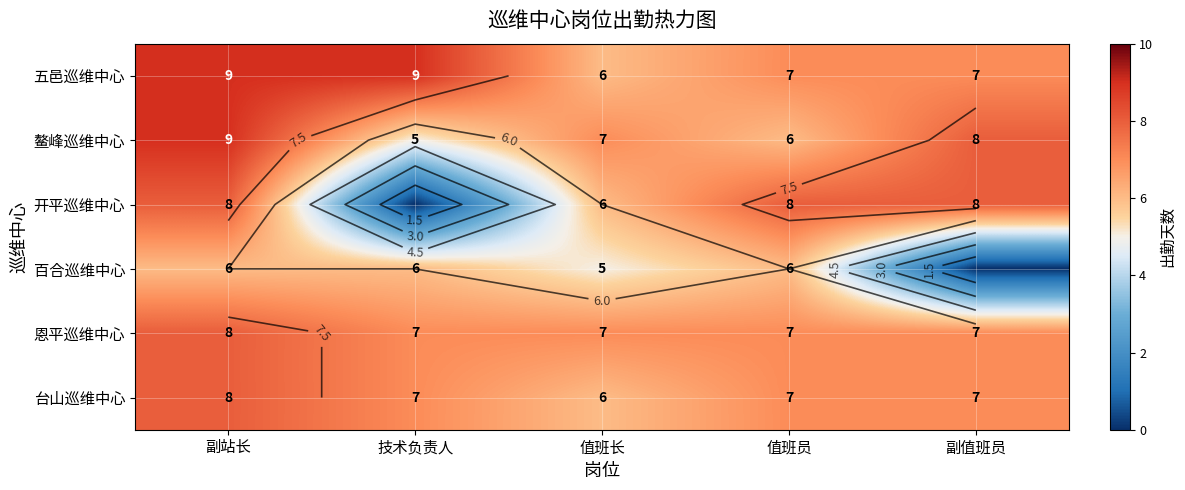

How many data points in 百合巡维中心 are less than 6?

2